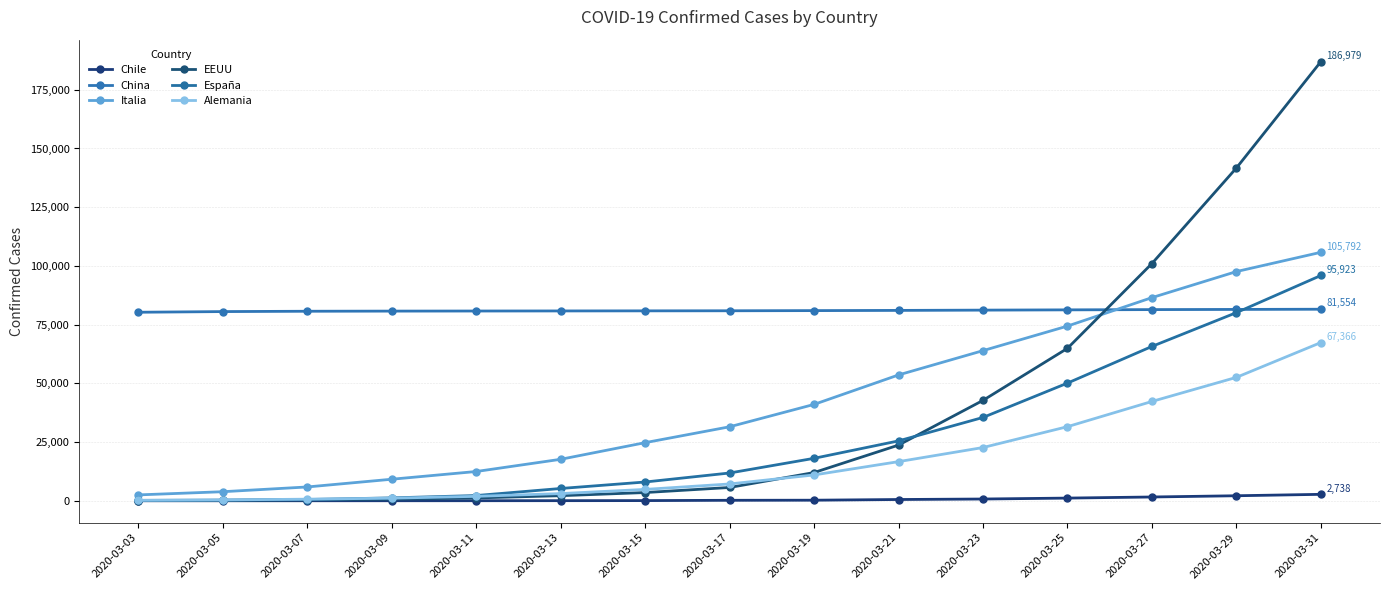

True or false: China has a value of 22748 at 2020-03-23.

False